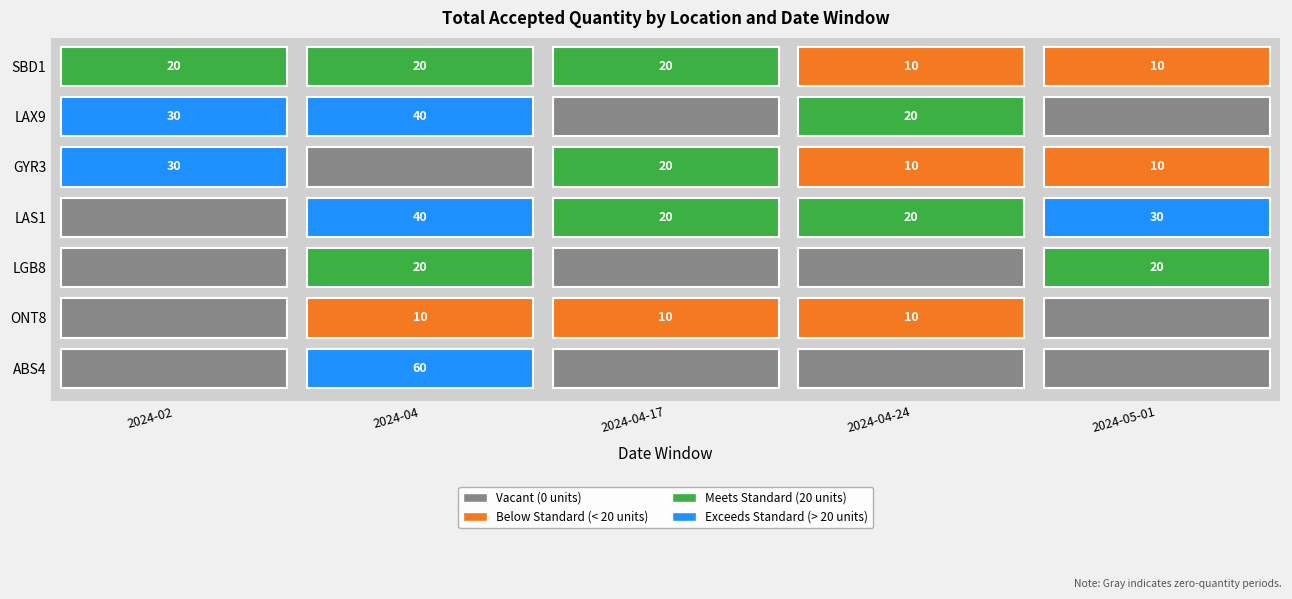

Which series has the widest spread of values?

ABS4